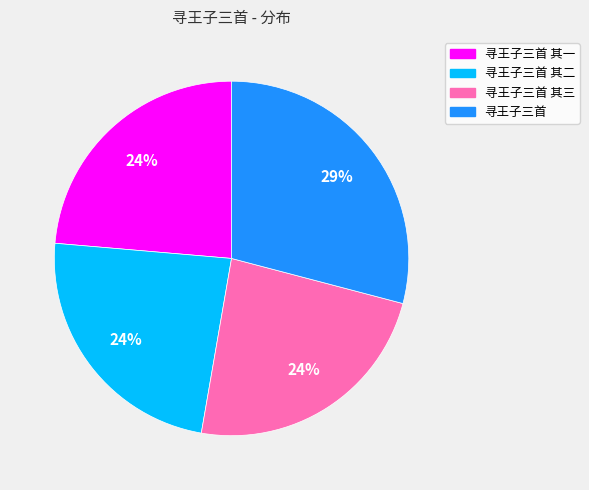

To the nearest percent, what is the difference between the largest and smallest slice percentages?

5%